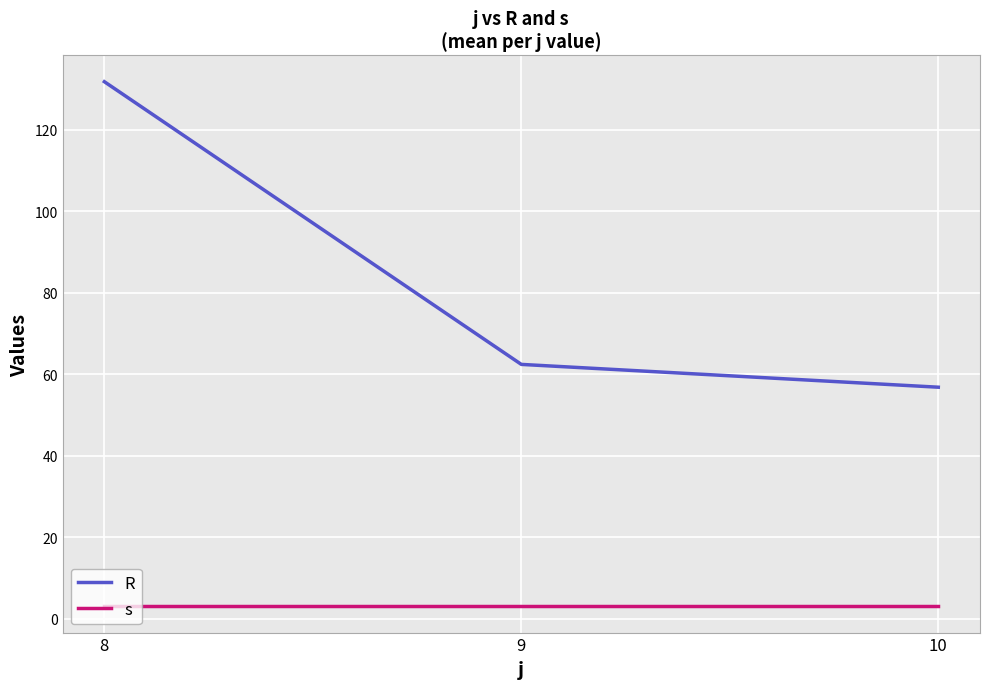

Which series has the widest spread of values?

R